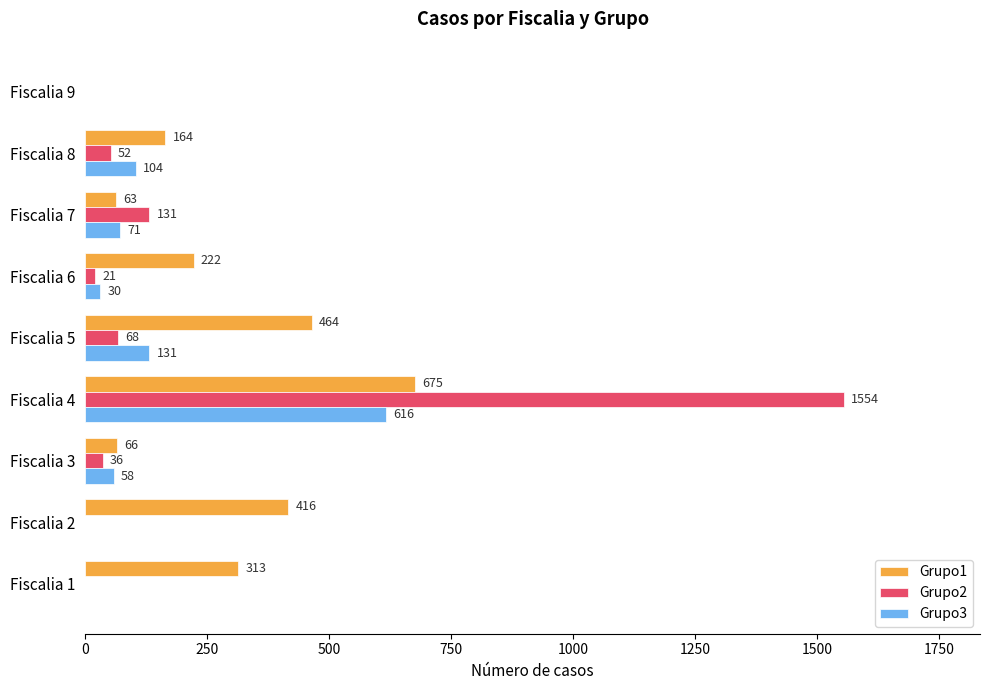

Which series has the largest total across all categories?

Grupo1